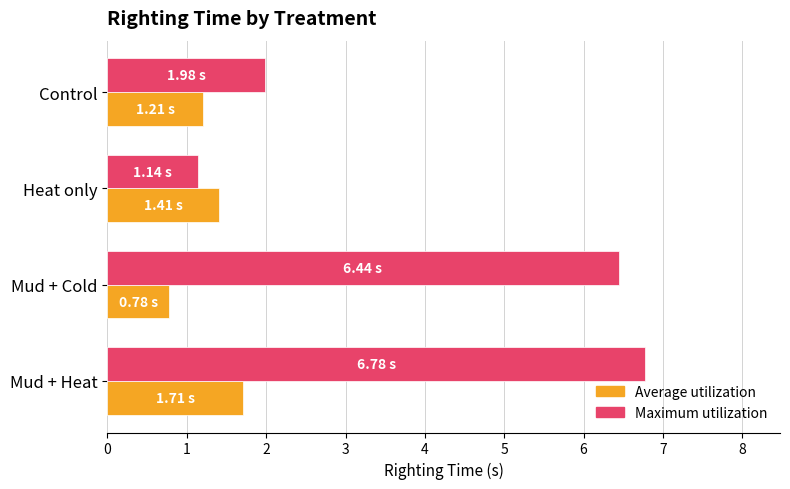

Between Mud + Cold and Control, which series saw the biggest shift?

Maximum utilization